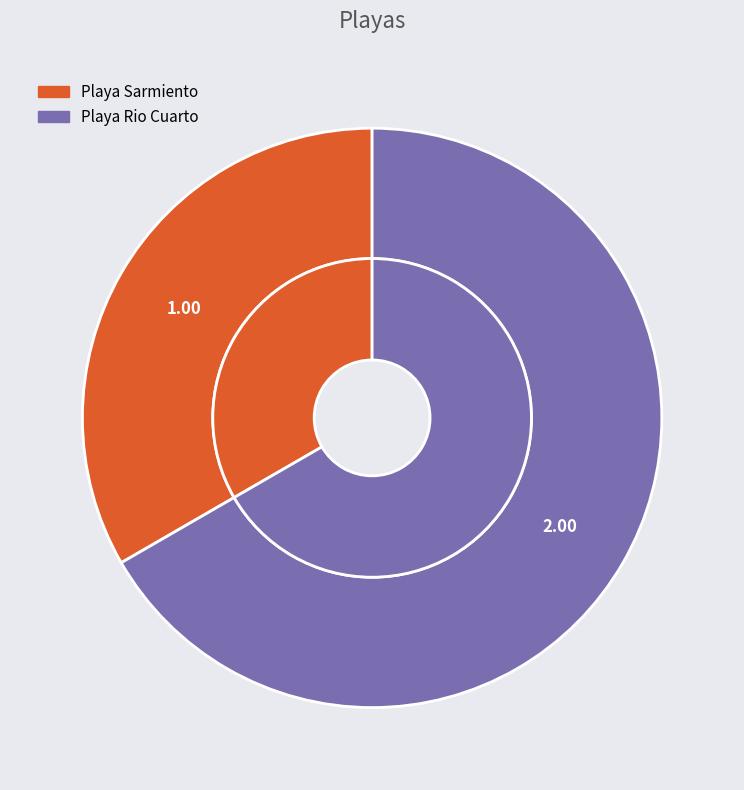

To the nearest percent, what portion does Playa Rio Cuarto represent?

67%